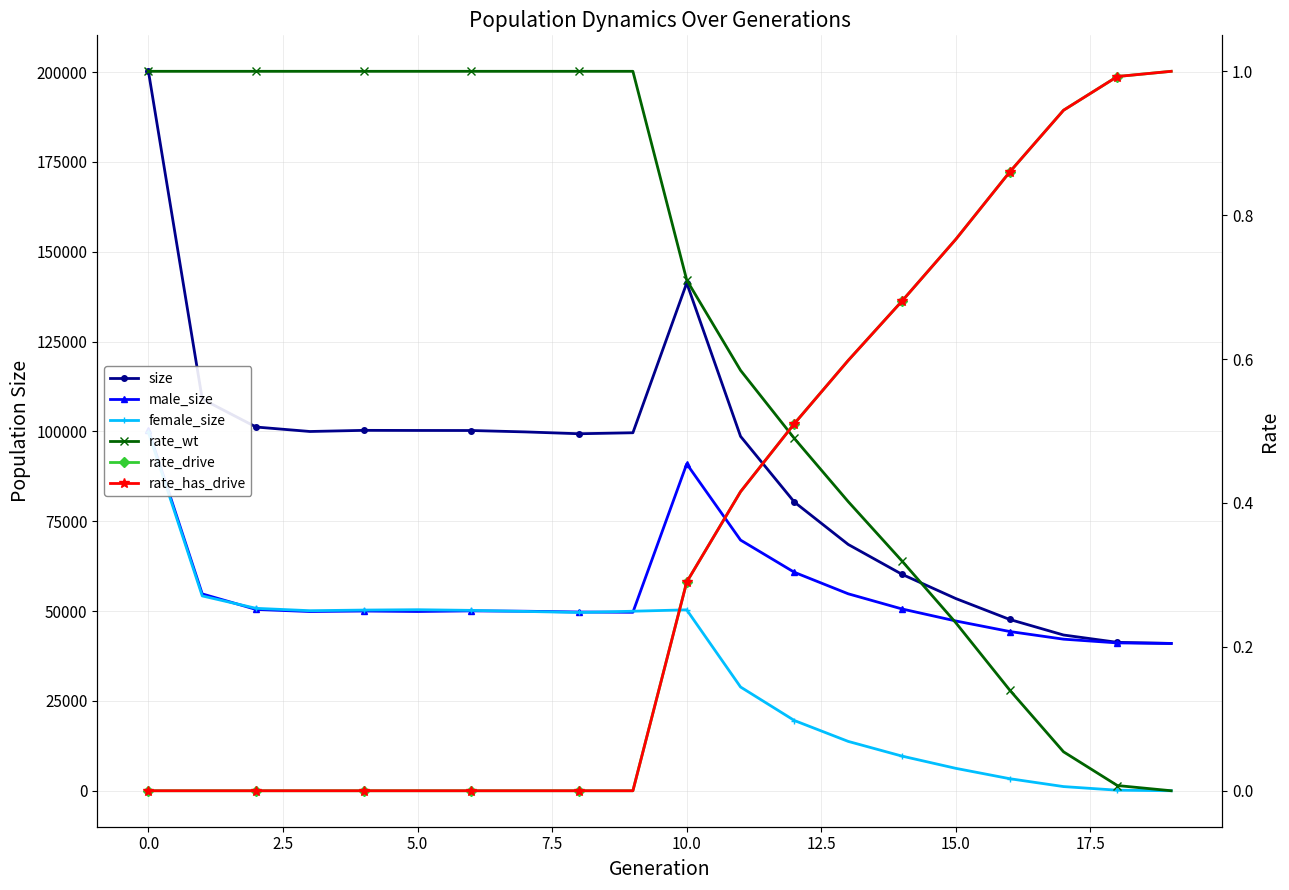

Rank the series by their maximum value, from highest to lowest.

size, male_size, female_size, rate_wt, rate_drive, rate_has_drive